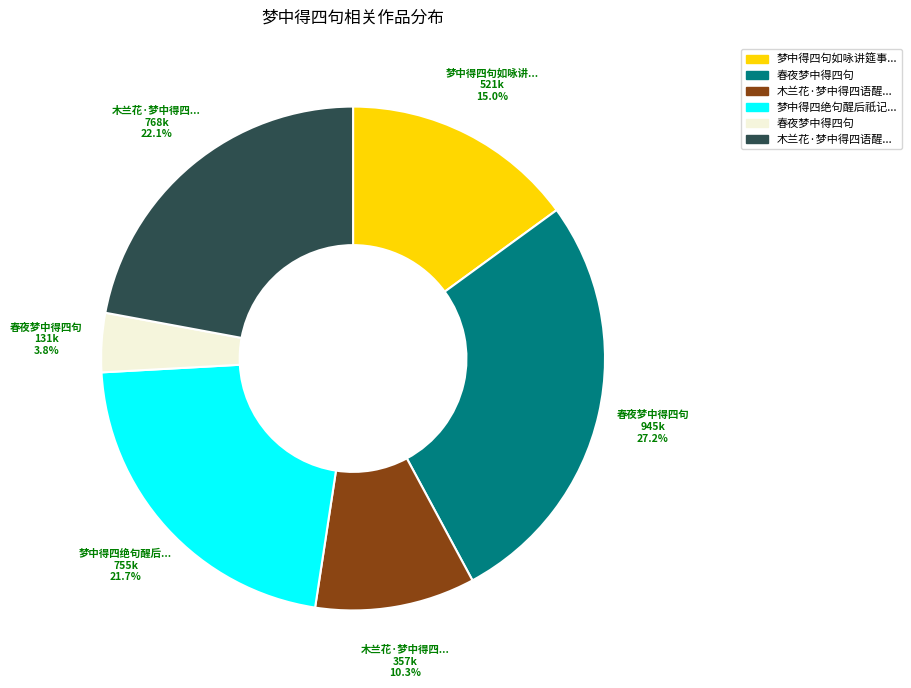

Is there a majority slice in this chart?

No